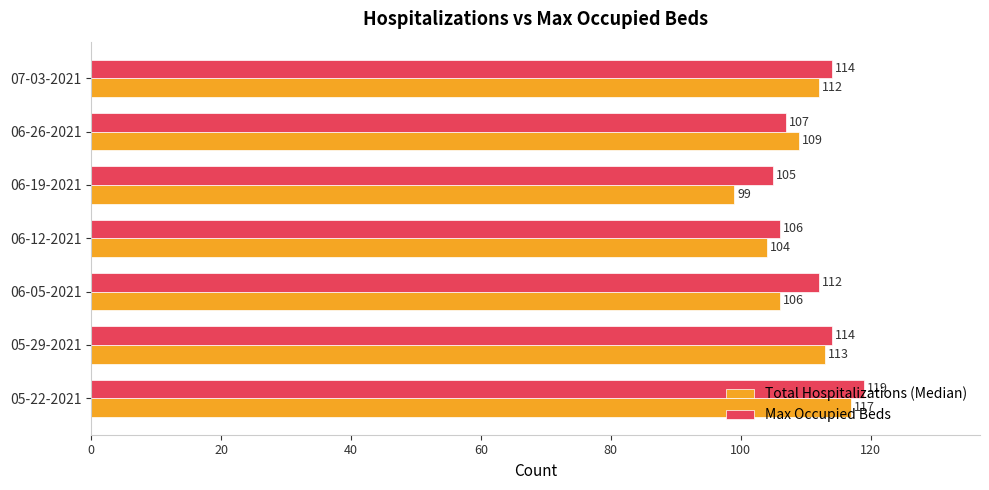

What is the sum of all Max Occupied Beds values?

777